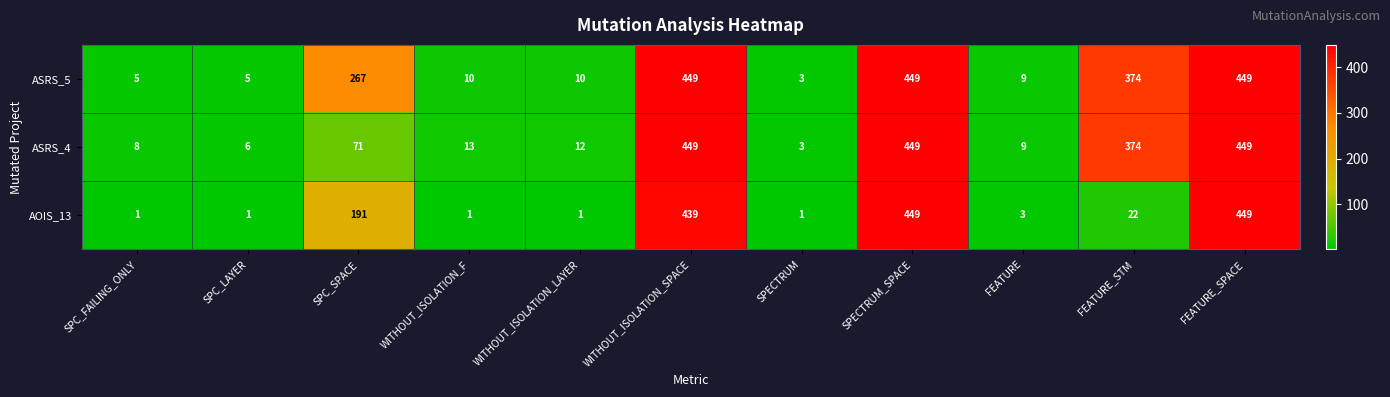

What is the lowest value of the ASRS_4 series?

3